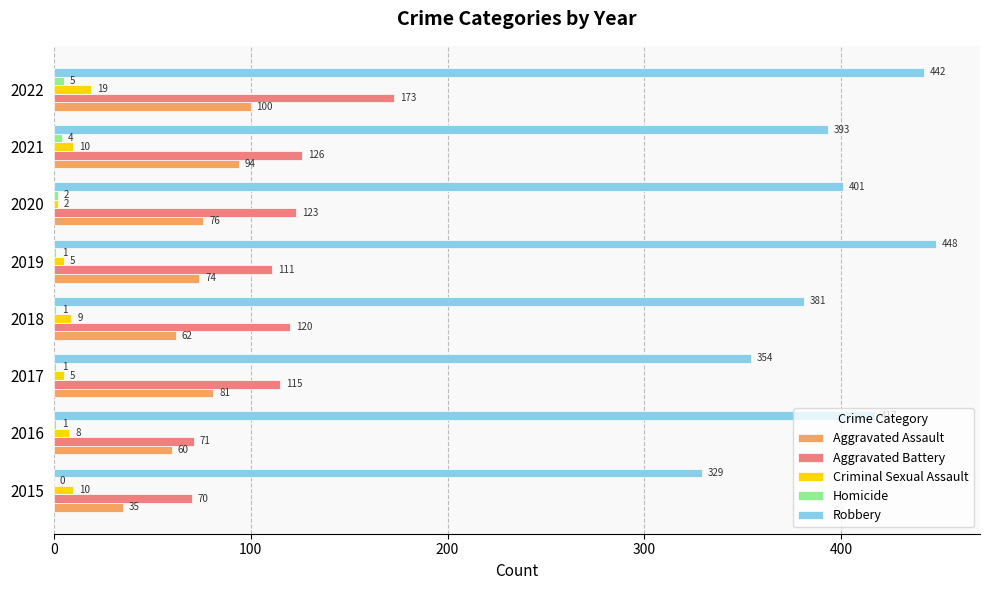

The value of Aggravated Assault at 2020 is 76. True or false?

True